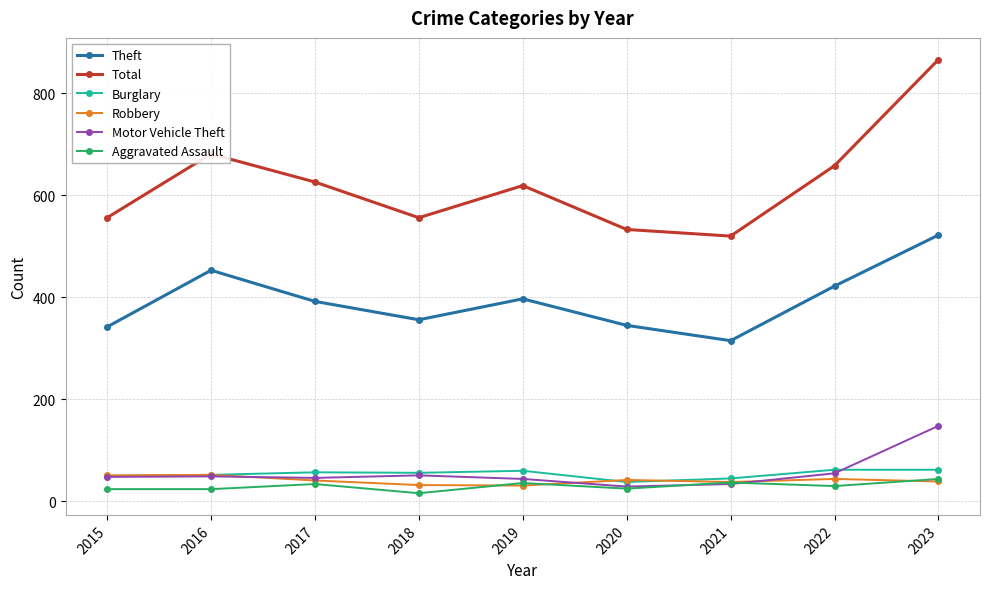

True or false: Burglary has more than 0 interior local peaks.

True